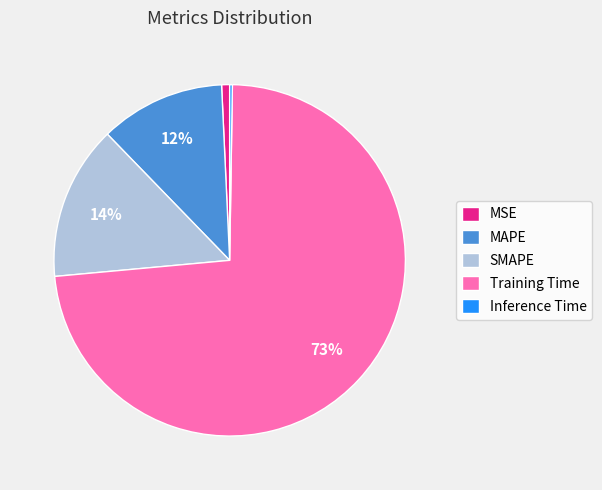

Combined, do SMAPE and Training Time account for over 50%?

Yes